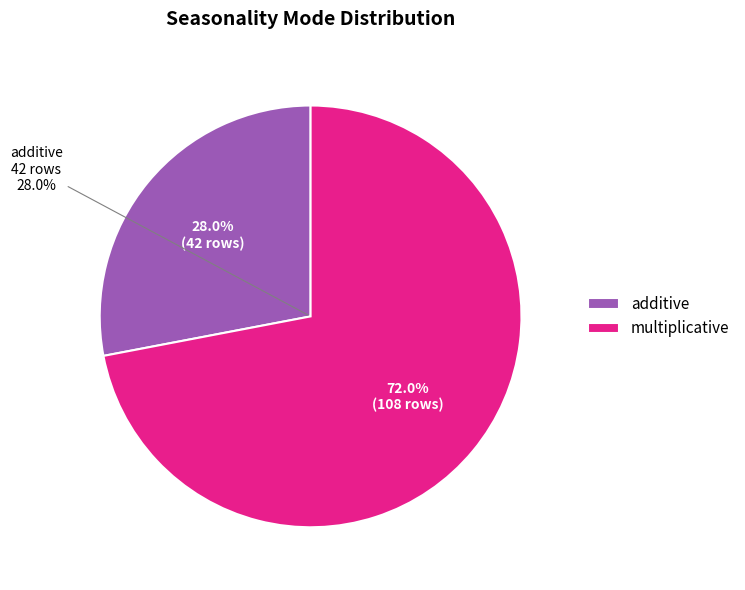

Is it true that multiplicative is 72% of the pie?

True